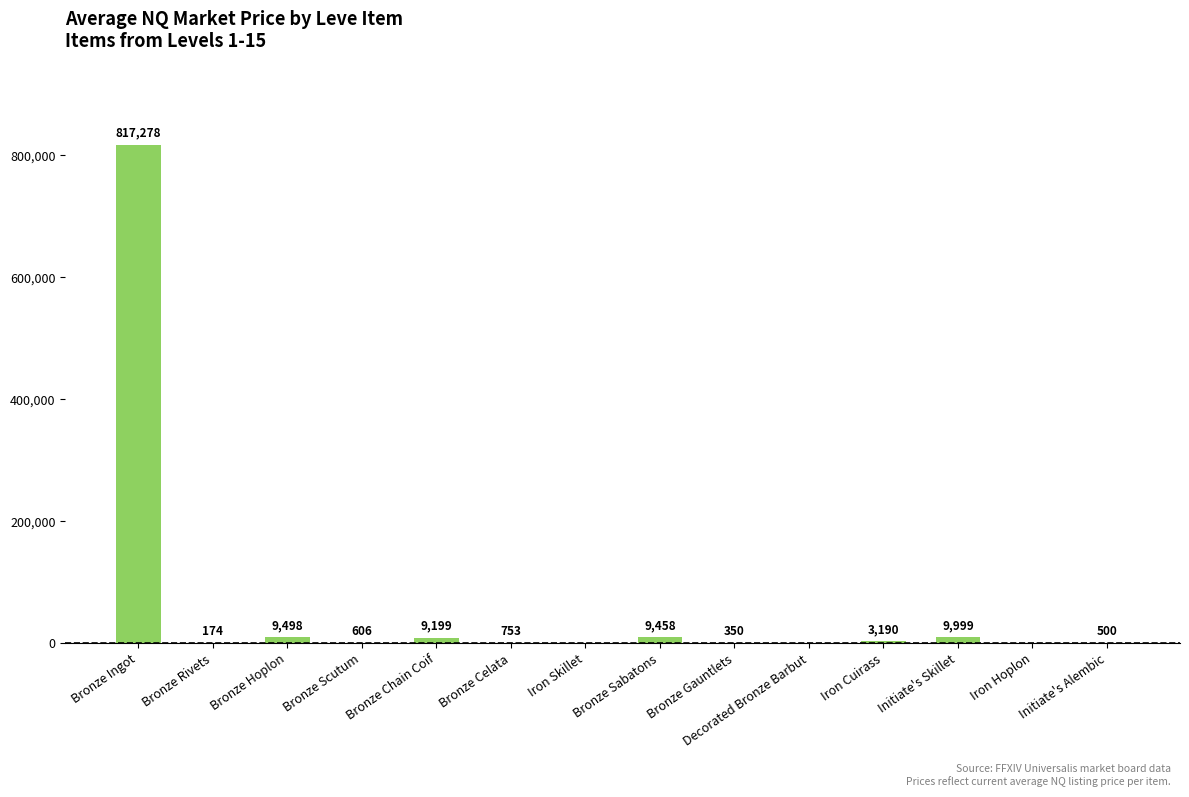

Is it true that the value at Iron Skillet is 0.0?

True